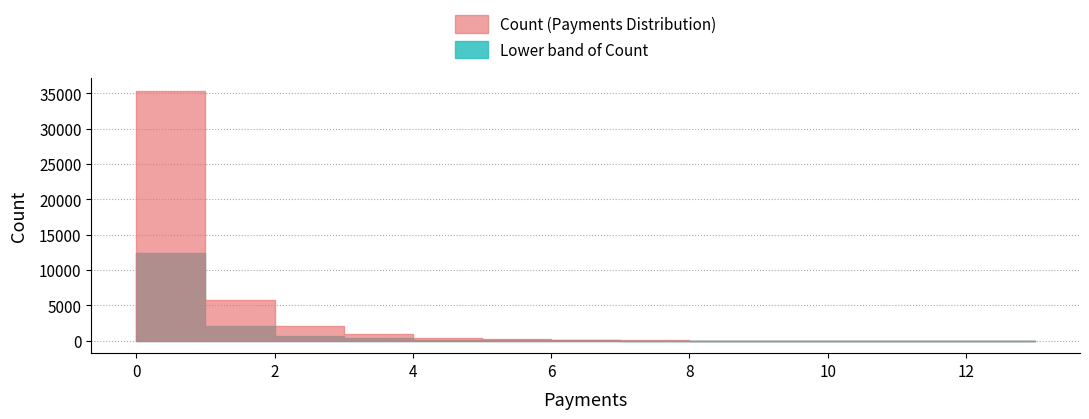

How many values exceed 98?

6